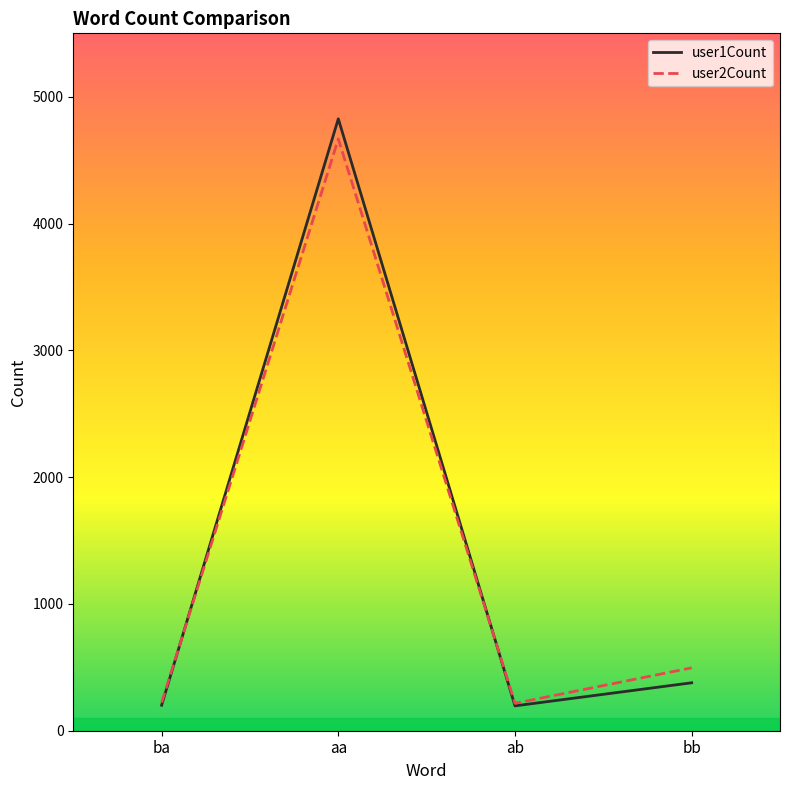

What is the spread (max minus min) of values at ba?

21